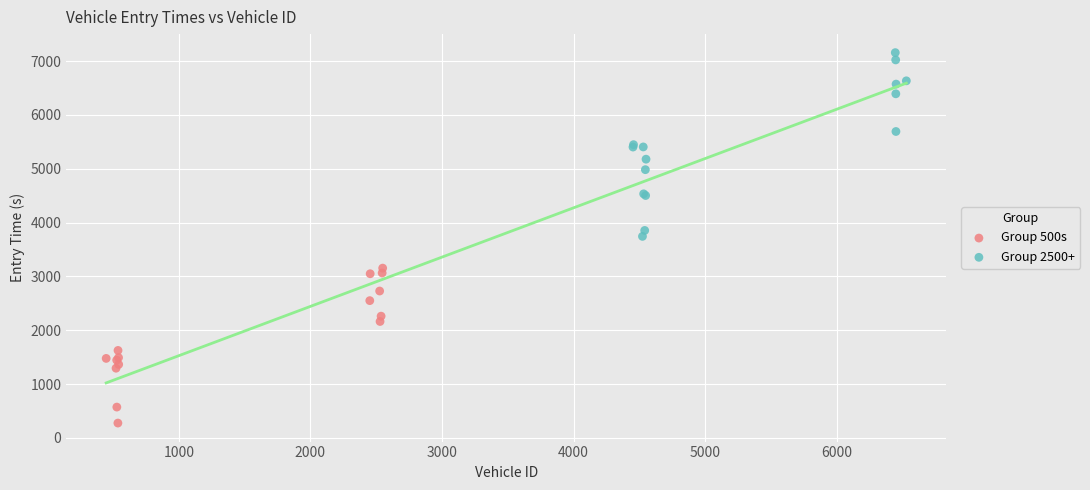

Which series has the largest Y range (max minus min)?

Group 2500+